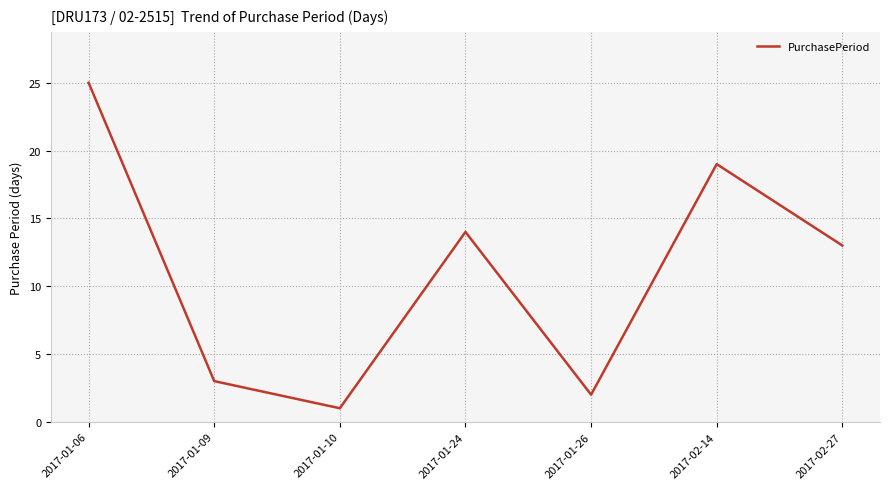

Reading left to right, what are all the values shown in this chart?

25	3	1	14	2	19	13